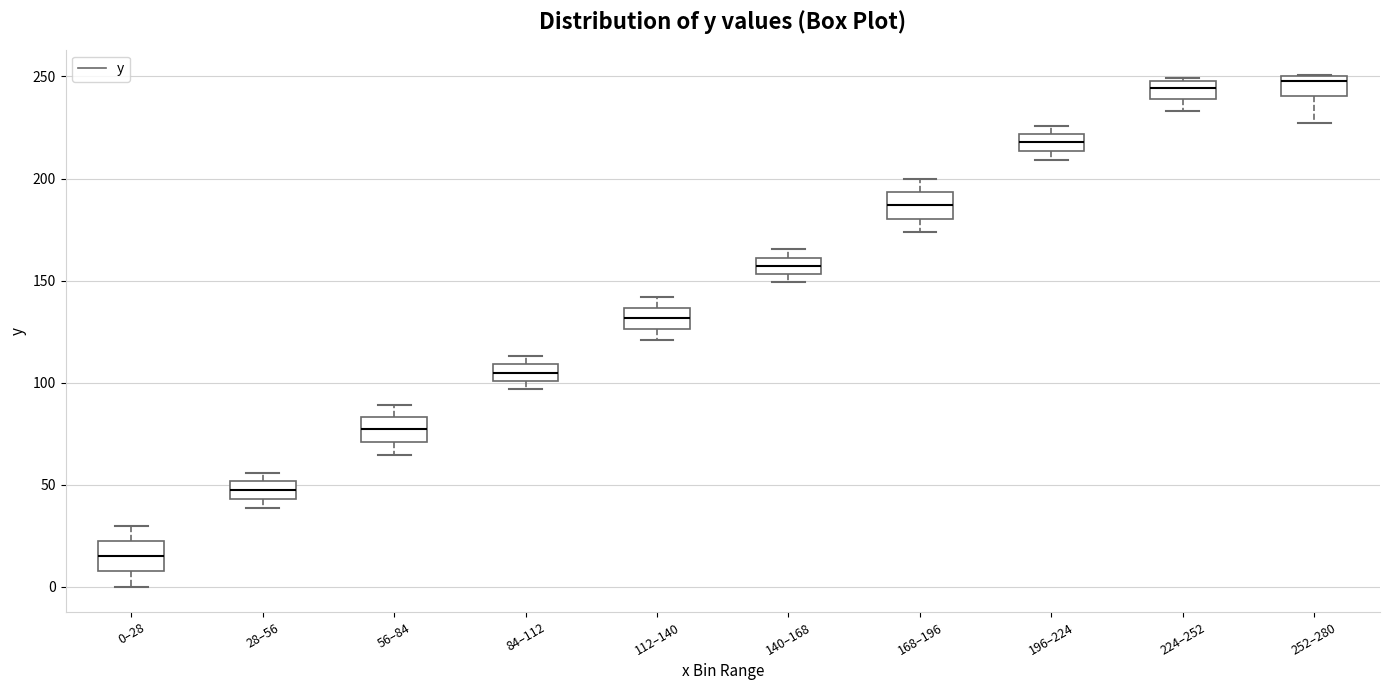

Reading left to right, read every box against the y-axis: the position of its median line, the range the box covers, and the ends of its whiskers. The values are not printed on the chart, so give them approximately, as read against the axis.

0–28: median 15, box 10 to 25, whiskers 0 to 30
28–56: median 45 (inside the box), box 45 to 50, whiskers 40 to 55
56–84: median 75, box 70 to 85, whiskers 65 to 90
84–112: median 105, box 100 to 110, whiskers 95 to 115
112–140: median 130, box 125 to 135, whiskers 120 to 140
140–168: median 155 (inside the box), box 155 to 160, whiskers 150 to 165
168–196: median 185, box 180 to 195, whiskers 175 to 200
196–224: median 220 (inside the box), box 215 to 220, whiskers 210 to 225
224–252: median 245, box 240 to 250, whiskers 235 to 250 (just above the box's upper edge)
252–280: median 250 (just below the box's upper edge), box 240 to 250, whiskers 225 to 250